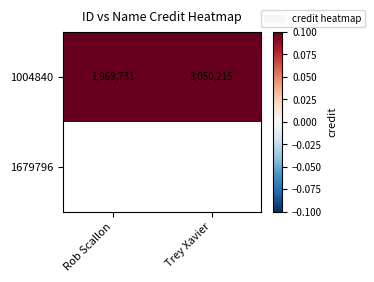

What is the difference between the maximum and minimum values in the 1004840 series?

1080484